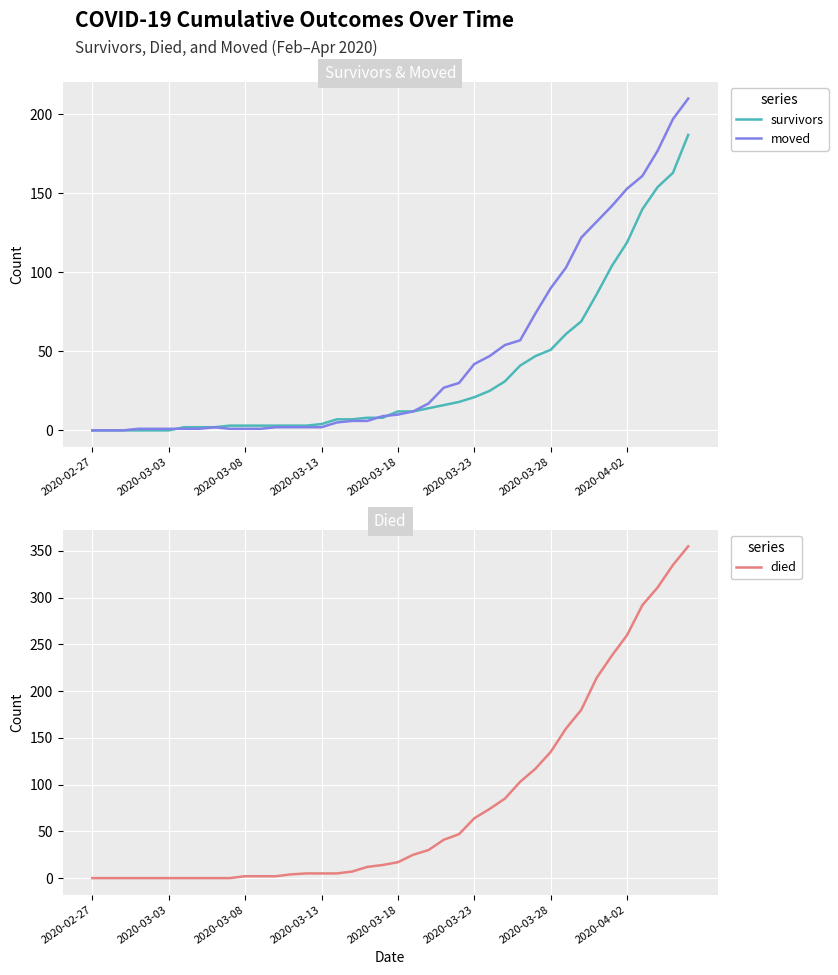

Which series ends up on top after the final intersection of died and survivors?

survivors